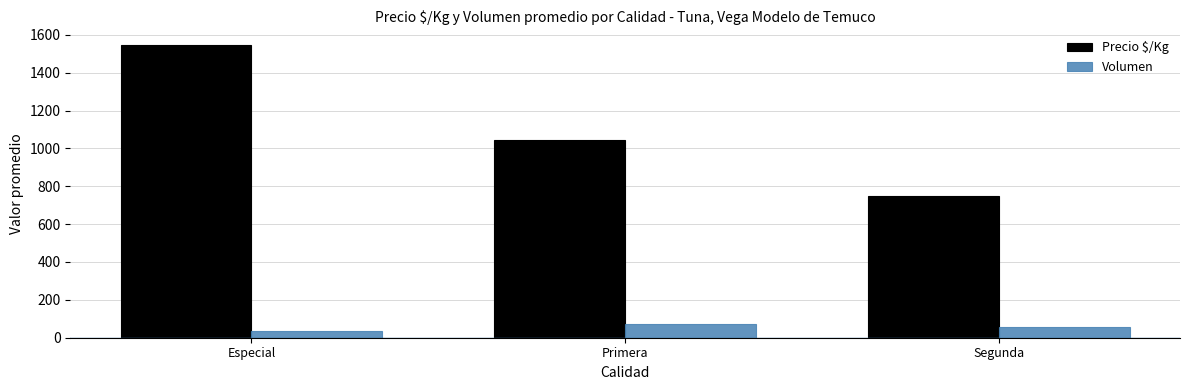

The value of Precio $/Kg at Primera is 714. True or false?

False